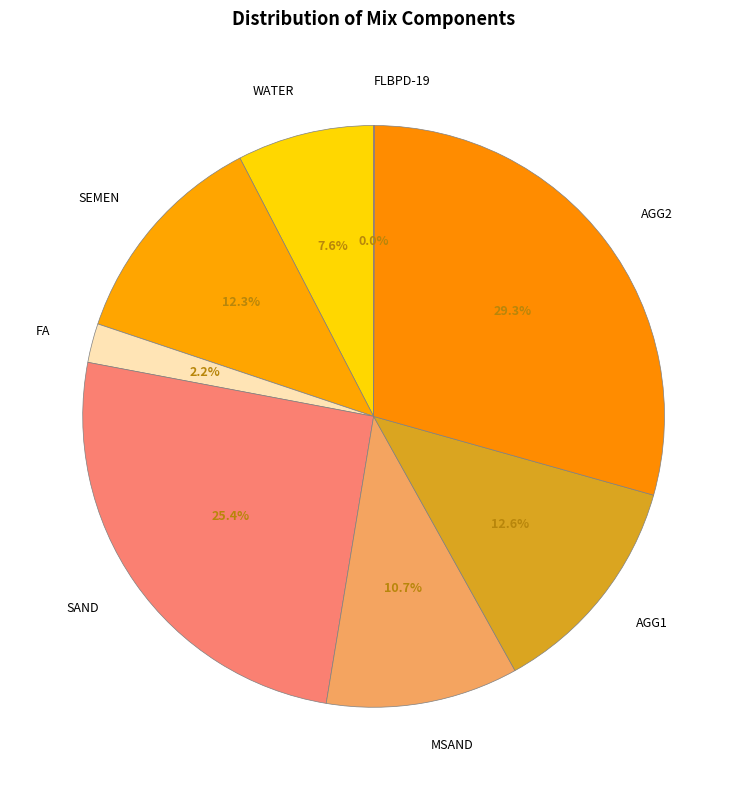

What percentage is NOT represented by MSAND?

89.3%